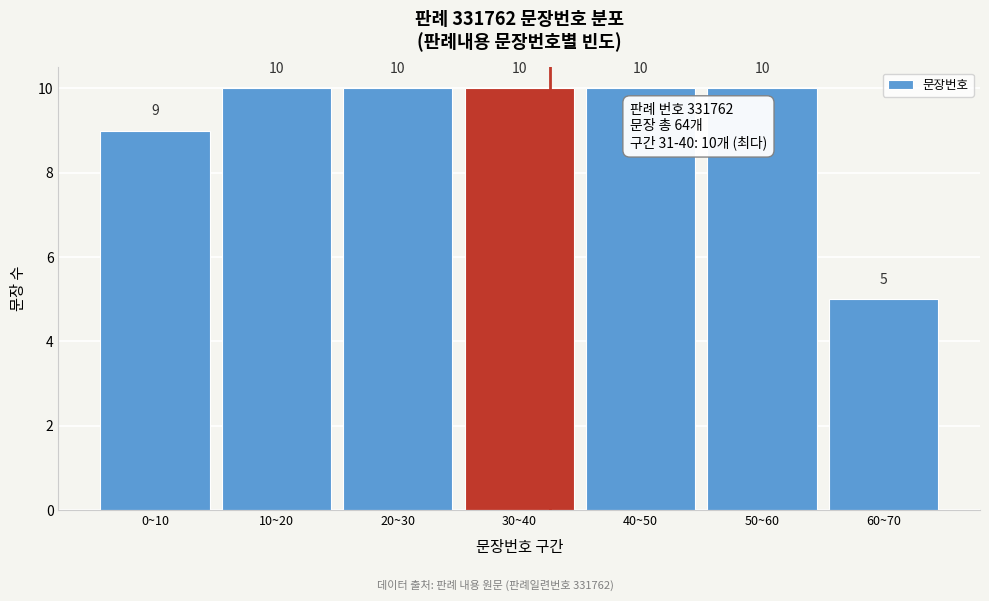

Reading right to left, list all the values displayed in this chart.

5	10	10	10	10	10	9